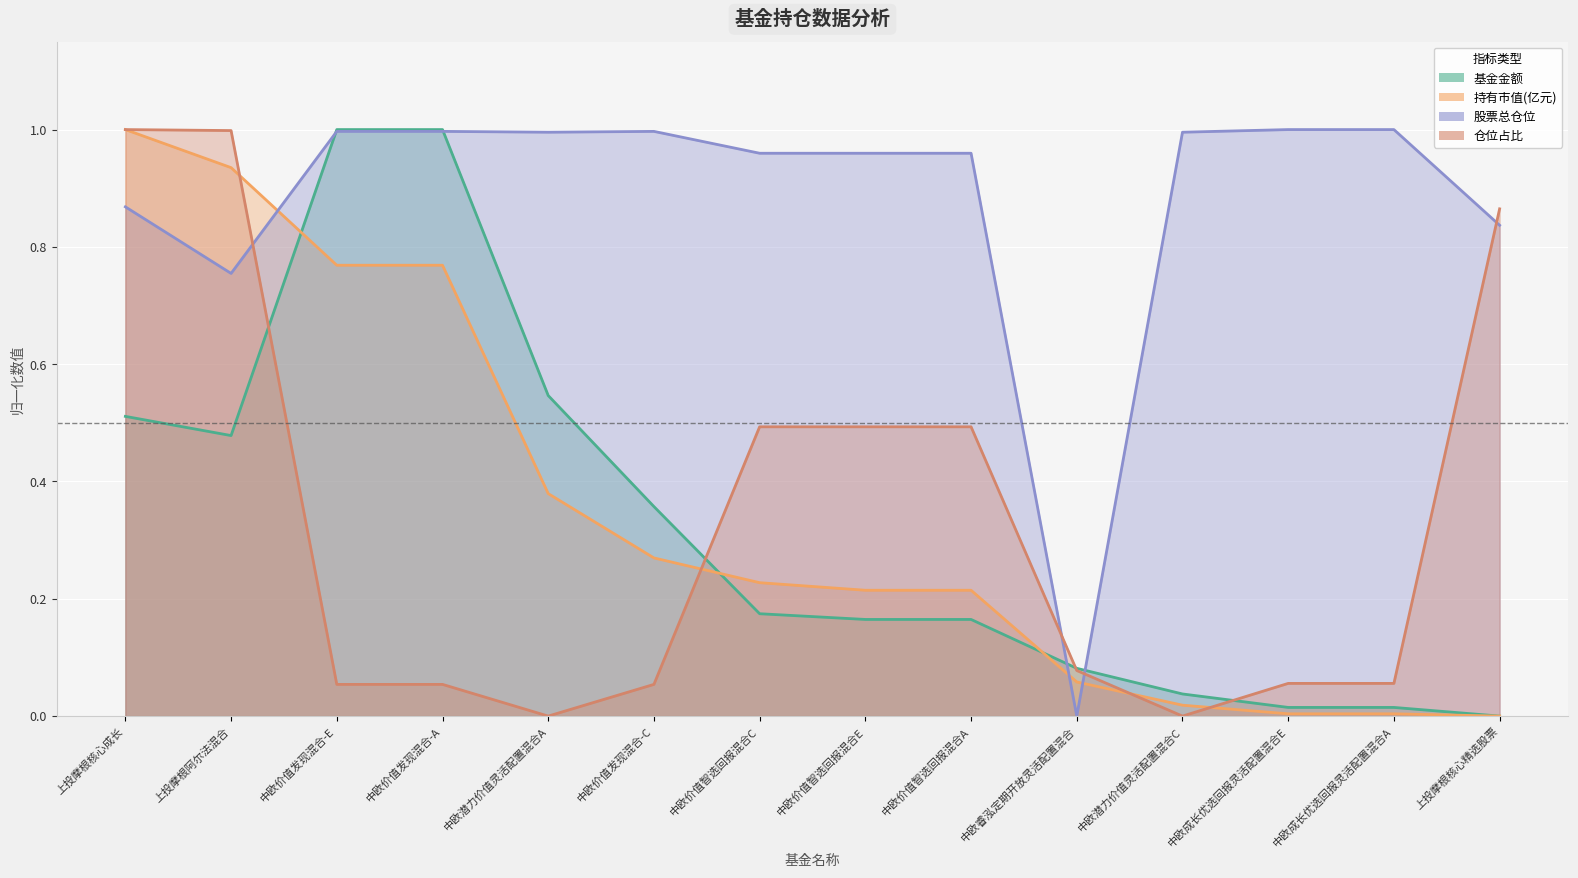

At 中欧价值智选回报混合A, list the series in order from largest to smallest.

股票总仓位, 仓位占比, 持有市值(亿元), 基金金额